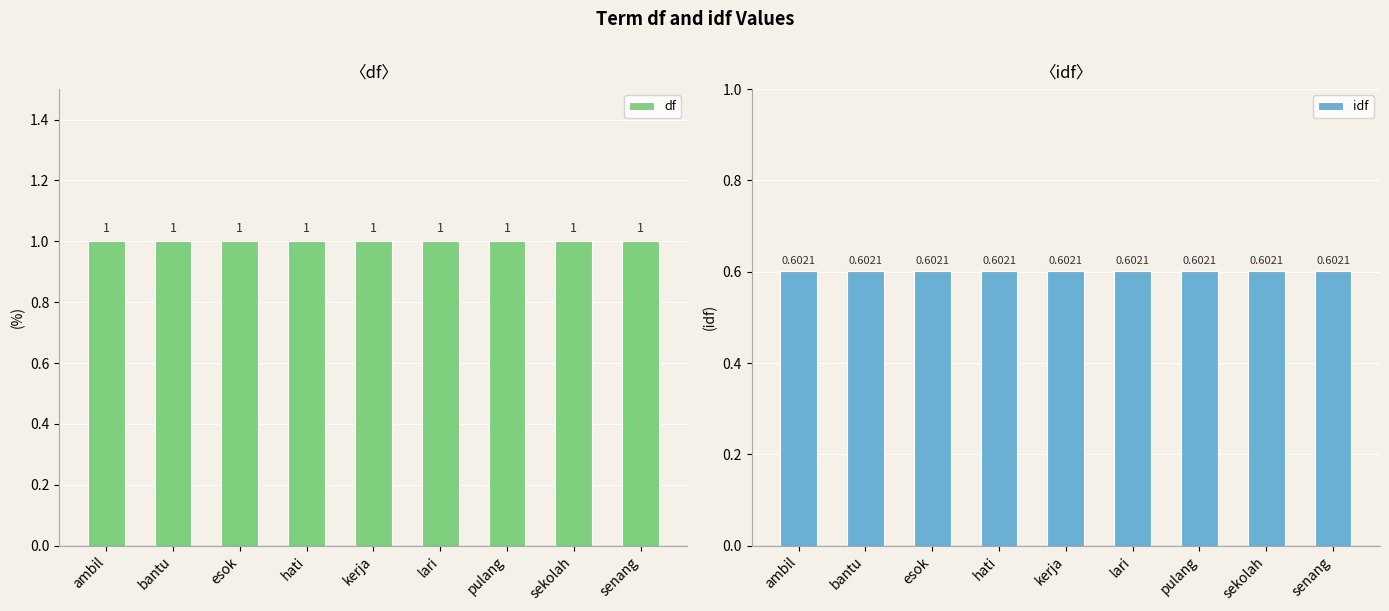

What is the difference between the highest and lowest values at bantu?

0.4